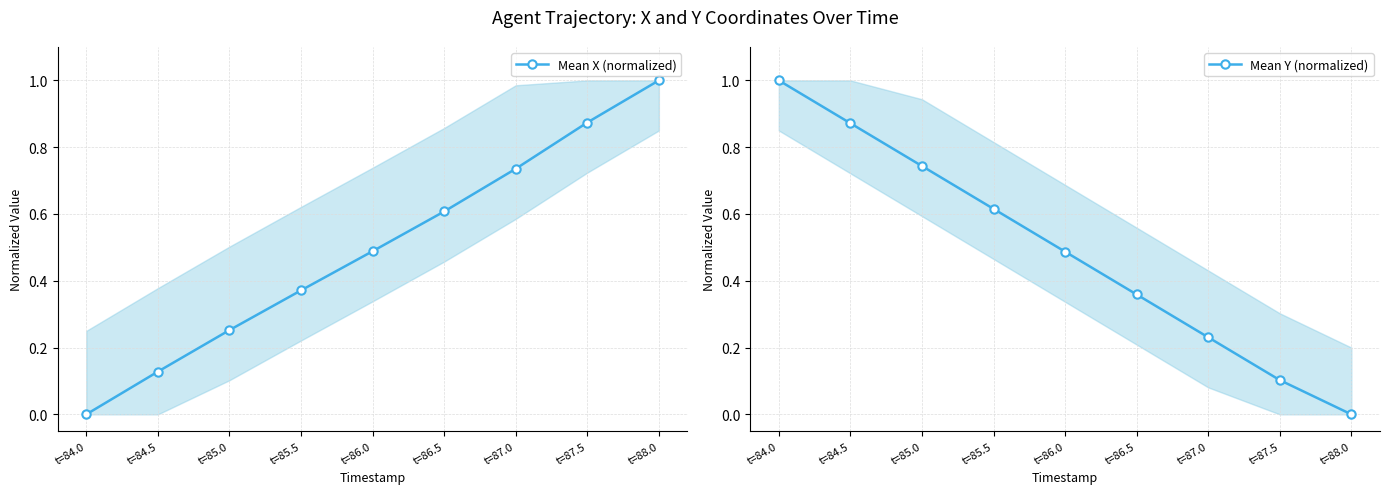

Which category has the lowest value across all series?

t=84.0